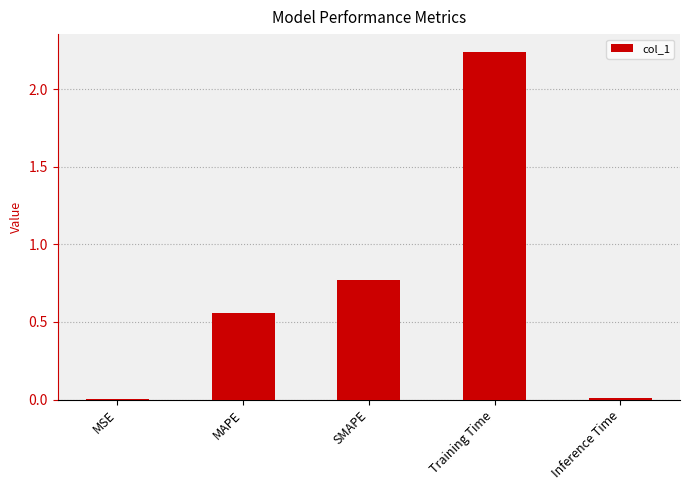

Where is the data nearest to the value 1?

SMAPE